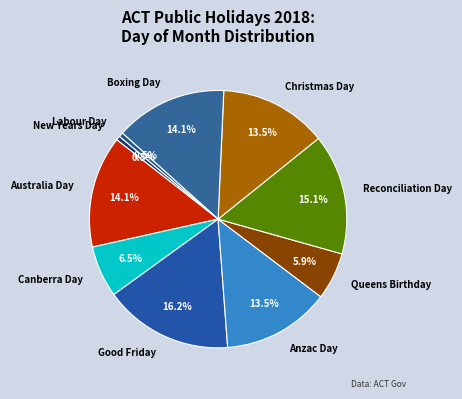

What percentage is the Boxing Day slice, to the nearest percent?

14%